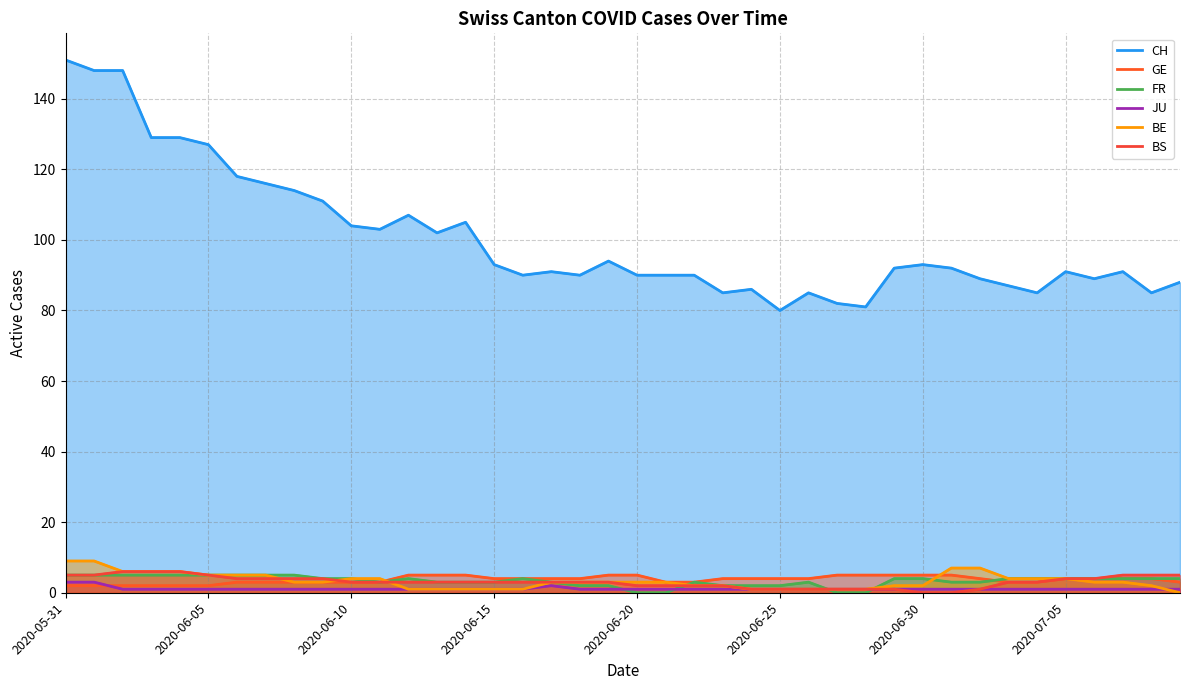

Count the FR values in the range 3 to 4.

22